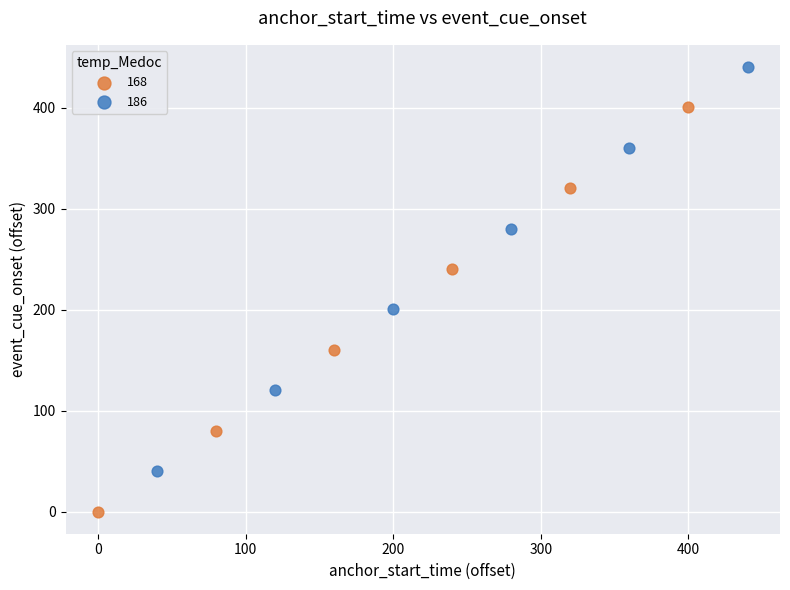

Which series contains the lowest Y value?

168